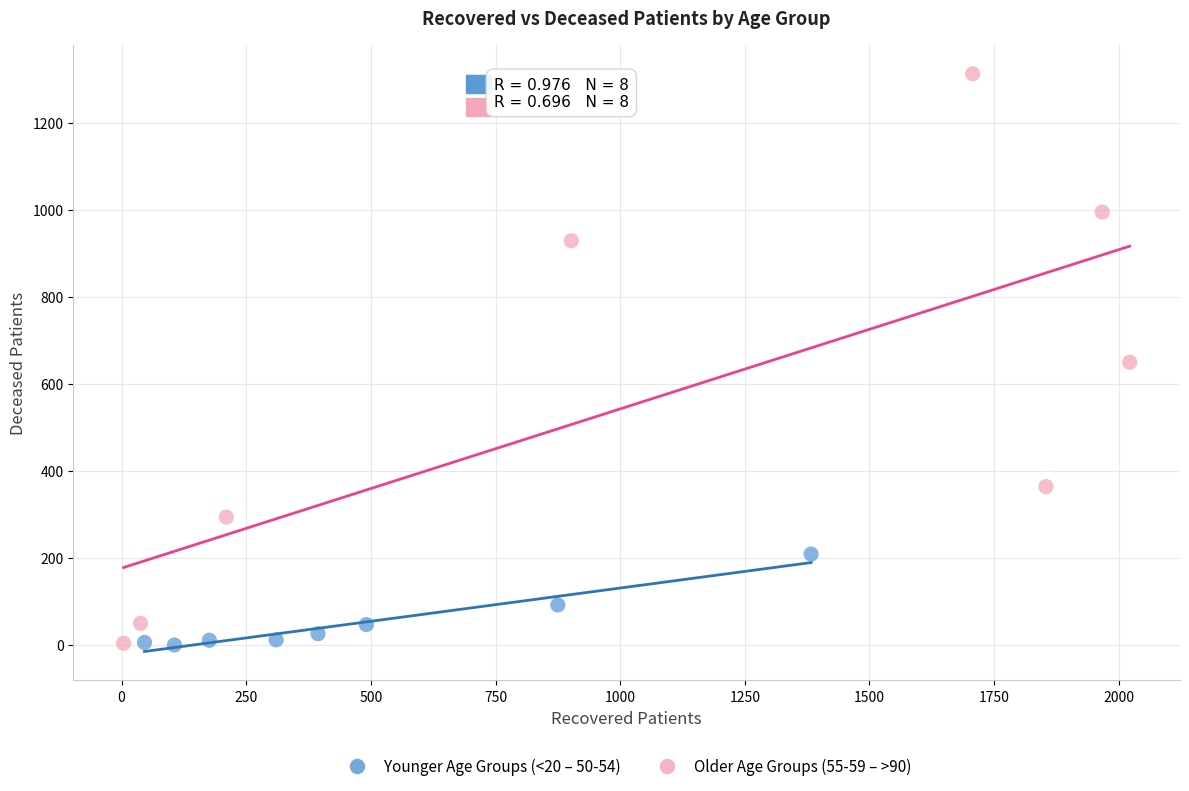

Which series has the widest spread of Y values?

Older Age Groups (55-59 – >90)